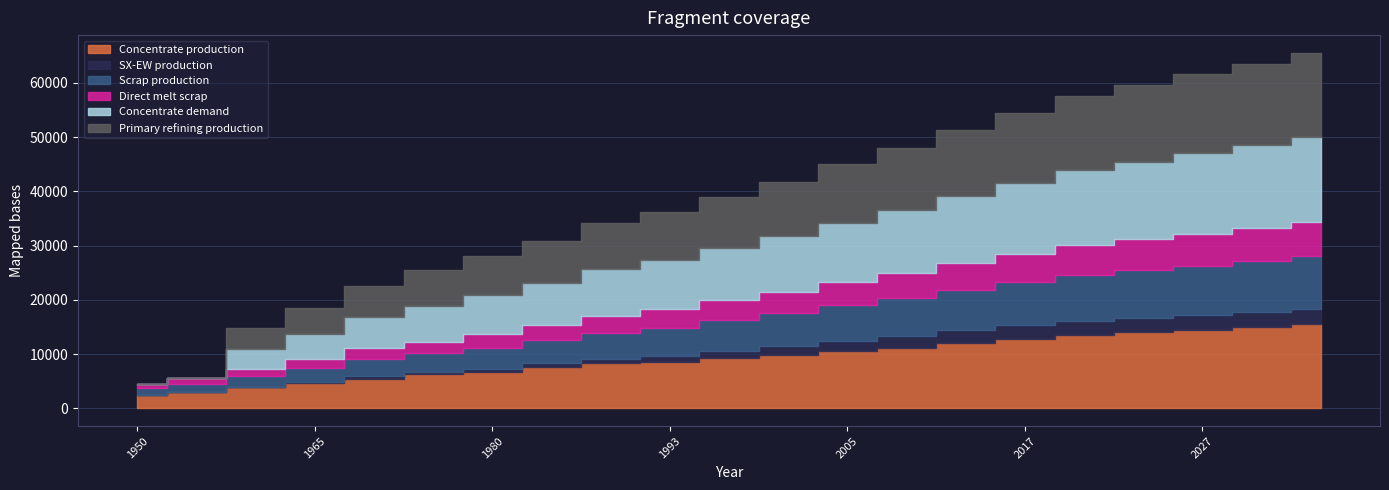

How many lines are shown in the chart?

6